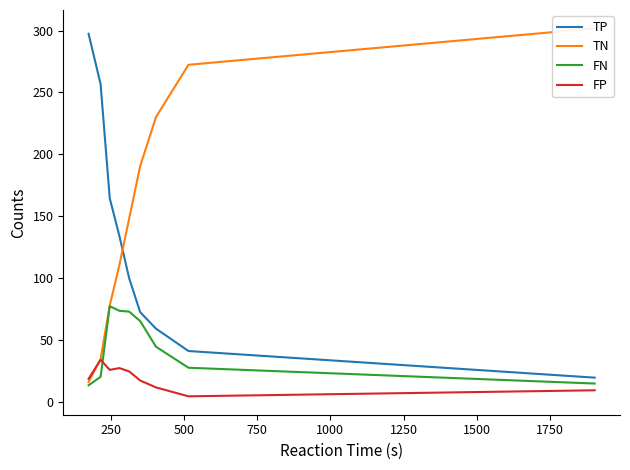

Which series changed the most between 500 and 1250?

TN